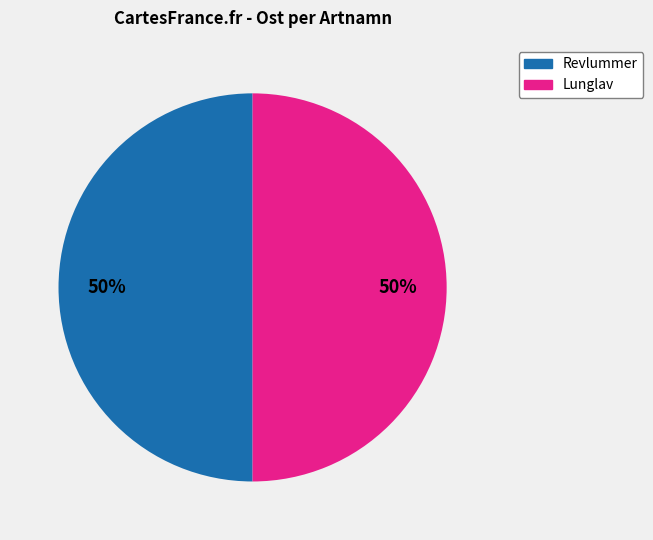

To the nearest percent, what is the average slice percentage?

50%